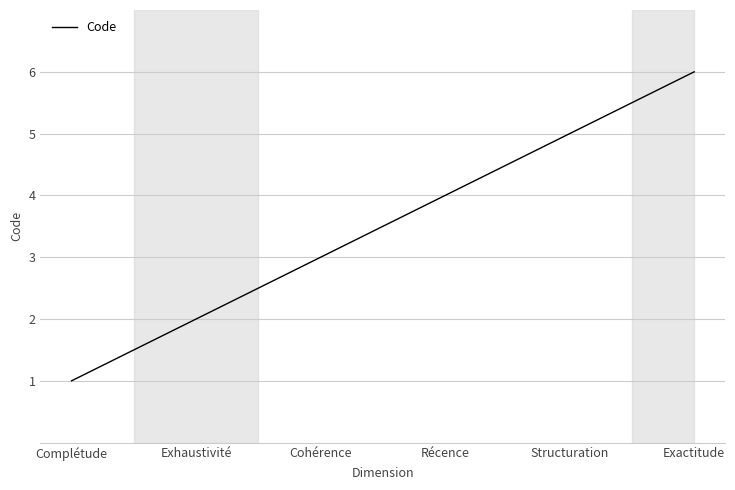

Reading right to left, extract all data points from this chart.

Exactitude=6	Structuration=5	Récence=4	Cohérence=3	Exhaustivité=2	Complétude=1